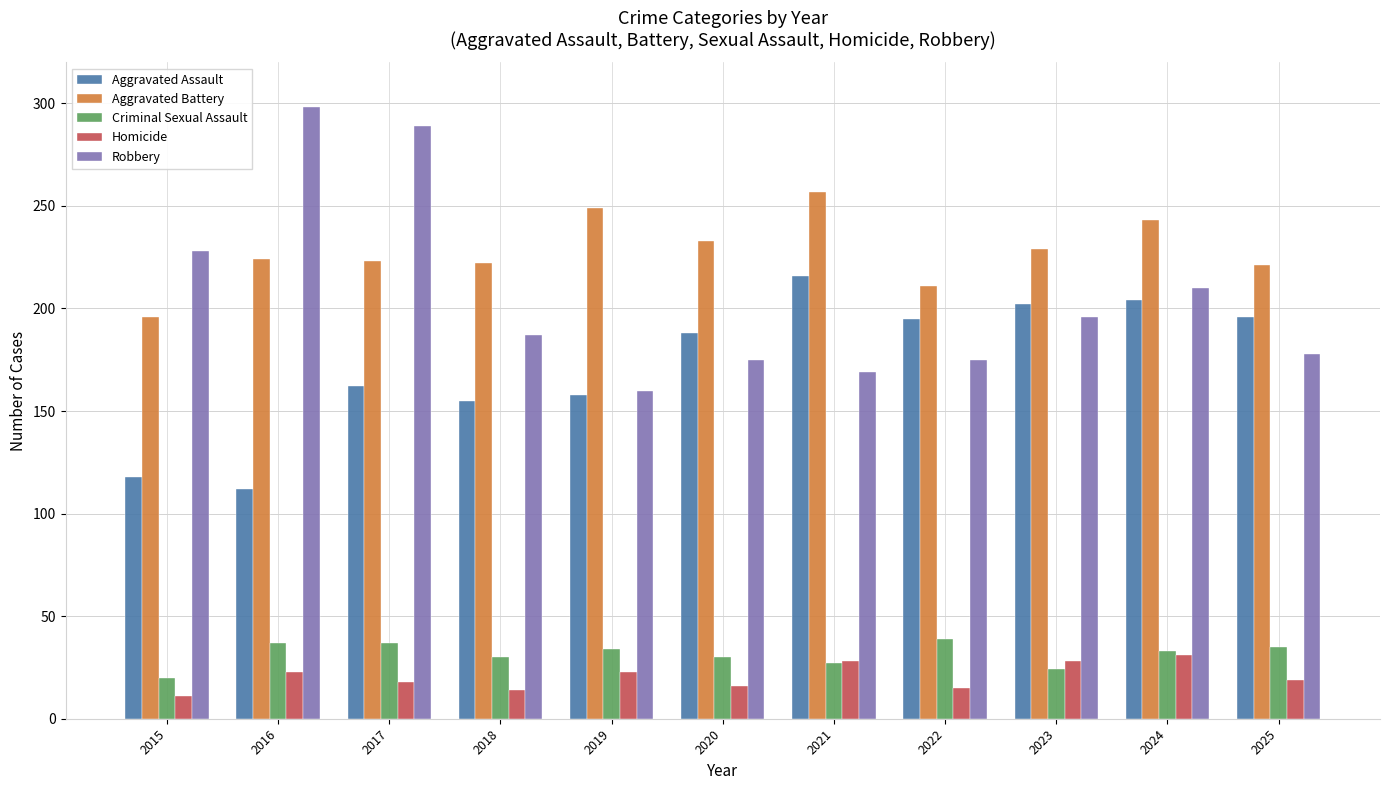

What is the spread (max minus min) of values at 2021?

230